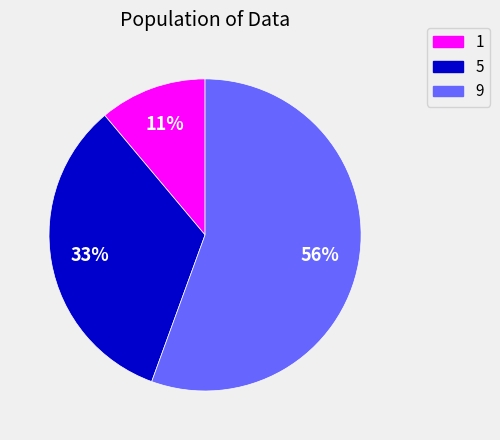

What is the ratio of the value at 1 to the value at 5?

0.3